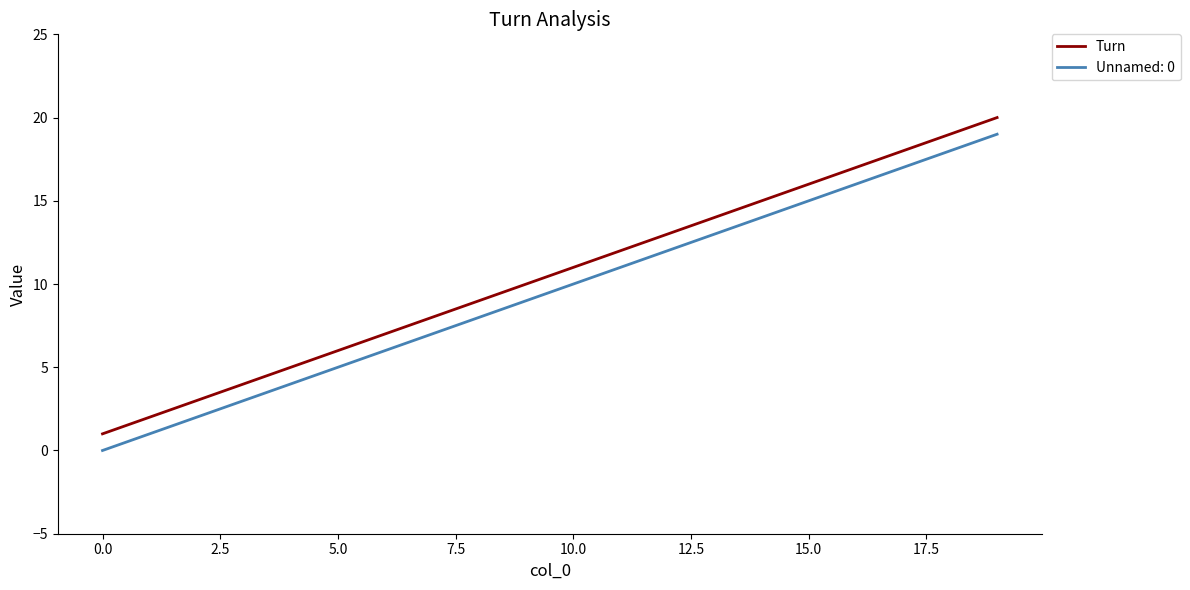

Does the chart have visible grid lines?

No